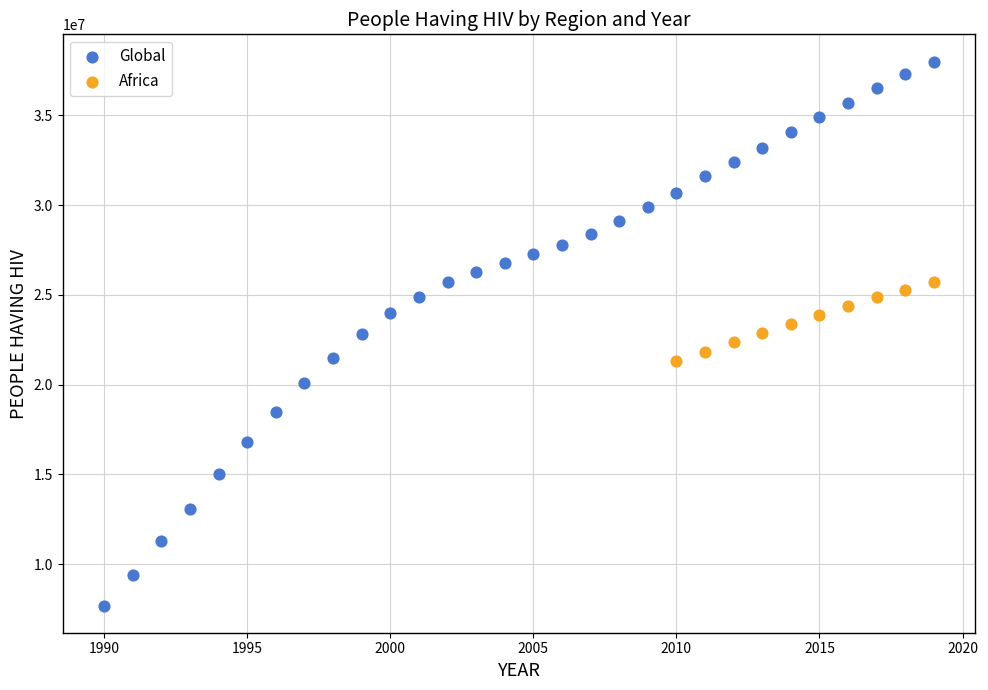

Which series has the widest spread of Y values?

Global